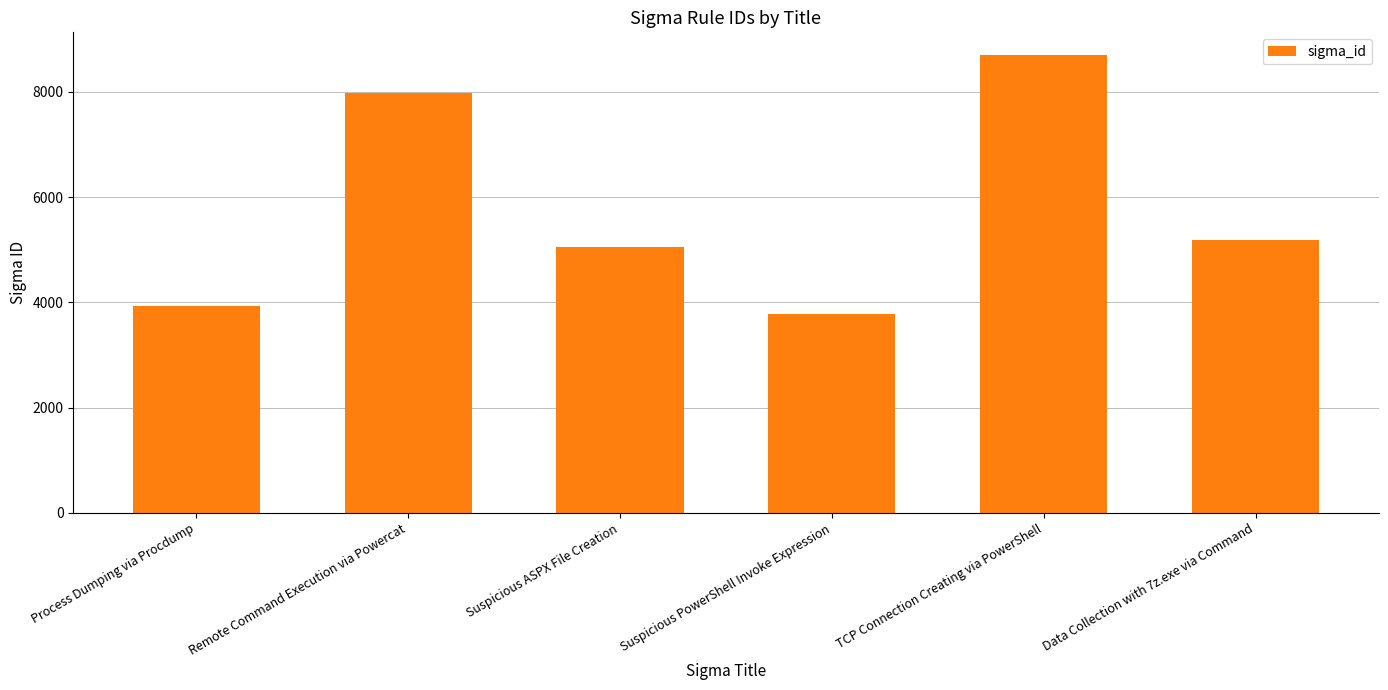

Rank the categories by value from highest to lowest.

TCP Connection Creating via PowerShell, Remote Command Execution via Powercat, Data Collection with 7z.exe via Command, Suspicious ASPX File Creation, Process Dumping via Procdump, Suspicious PowerShell Invoke Expression